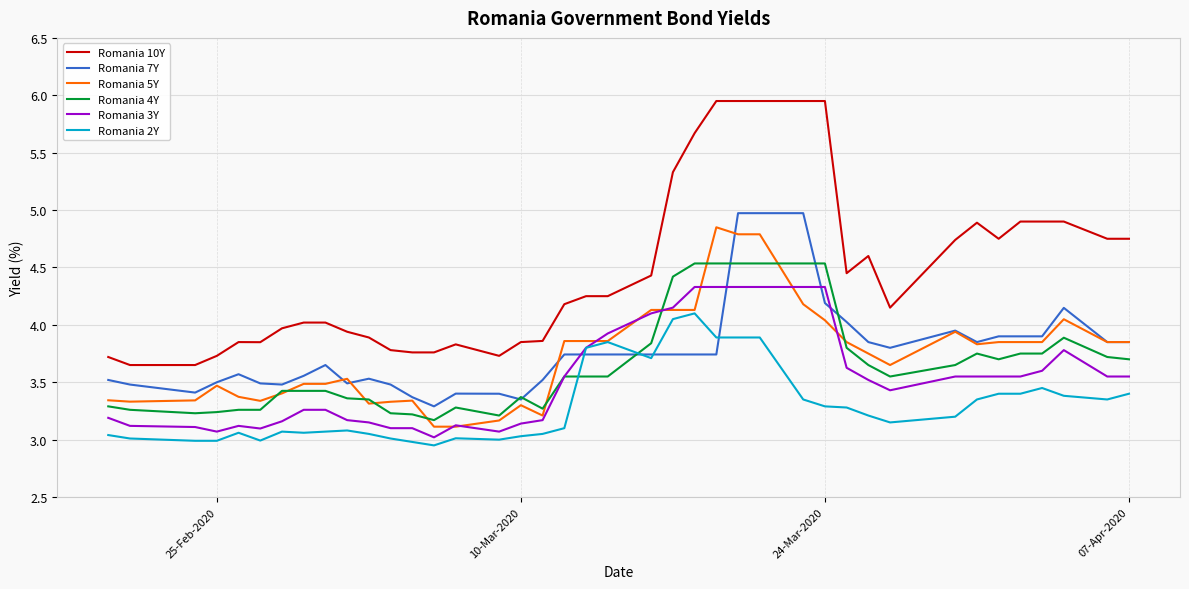

After their last crossing, which series has the higher values: Romania 4Y or Romania 2Y?

Romania 4Y